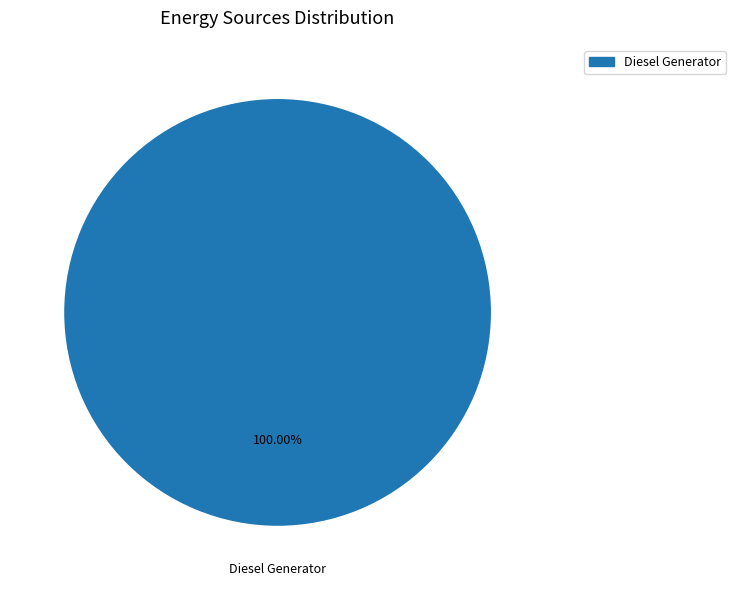

Is there any slice that represents more than half of the pie?

Yes